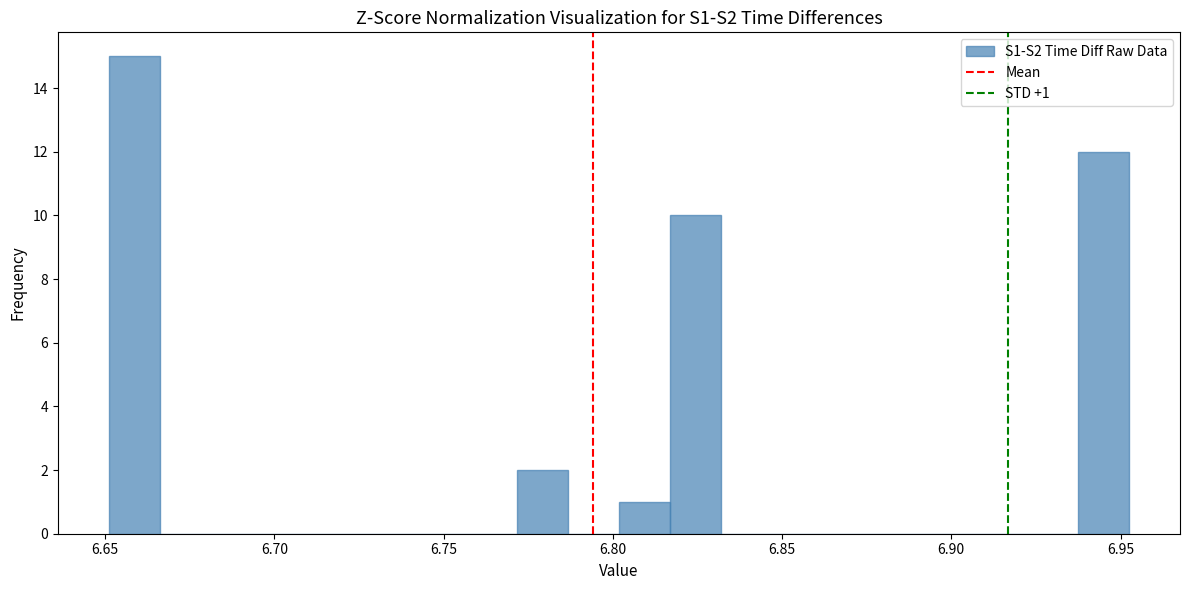

Around what value on the x-axis is the tallest bar? Give the approximate position of its centre, as read against the axis.

6.660